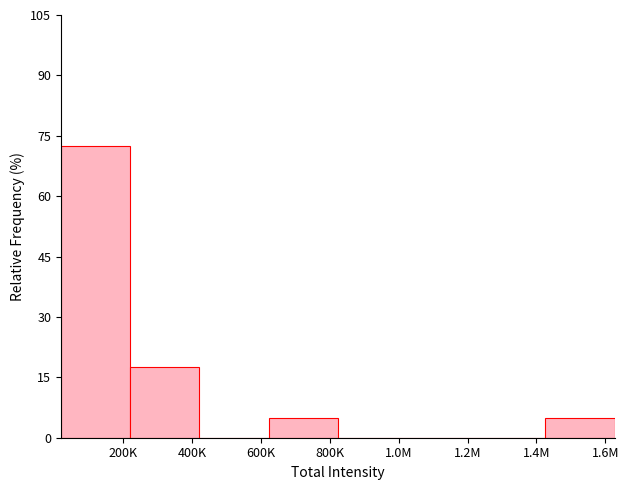

Reading right to left, what are all the values shown in this chart?

1.6M=5.0	1.4M=0.0	1.2M=0.0	1.0M=0.0	800K=5.0	600K=0.0	400K=17.5	200K=72.5